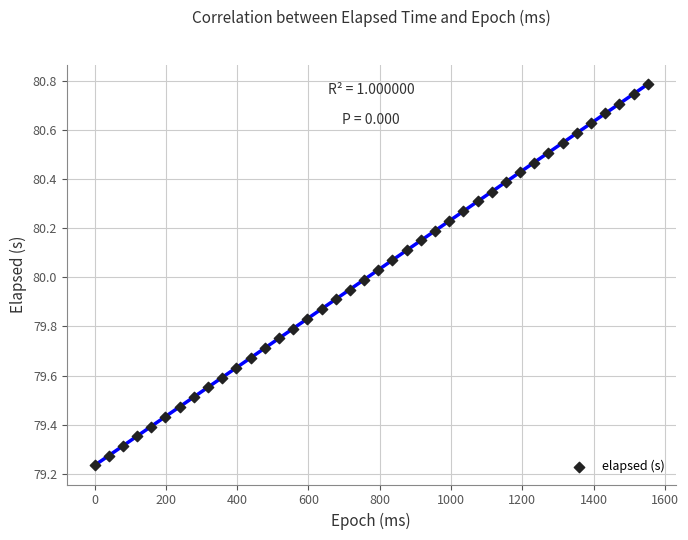

What is the range of X values (max minus min)?

1553.0